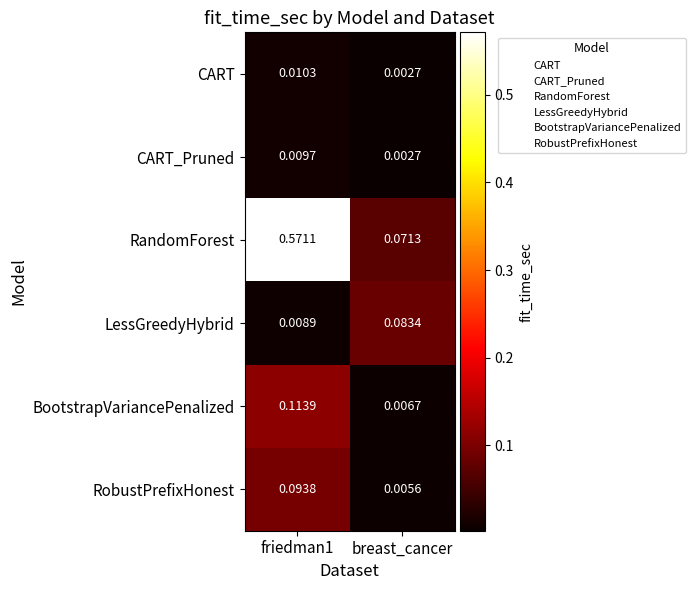

Which series has the widest spread of values?

RandomForest